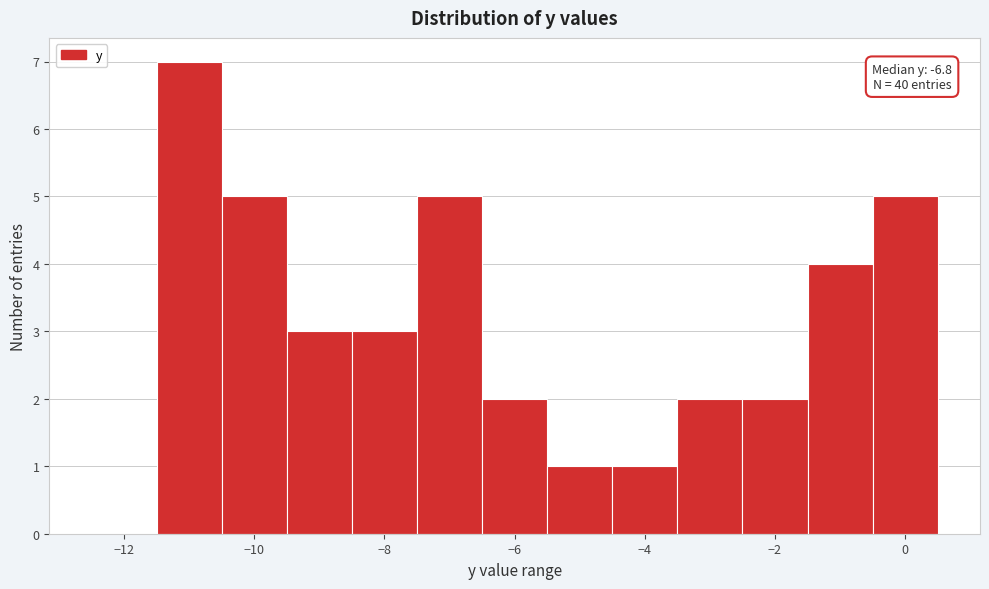

Which range on the x-axis has the tallest bar?

-11.5 to -10.5